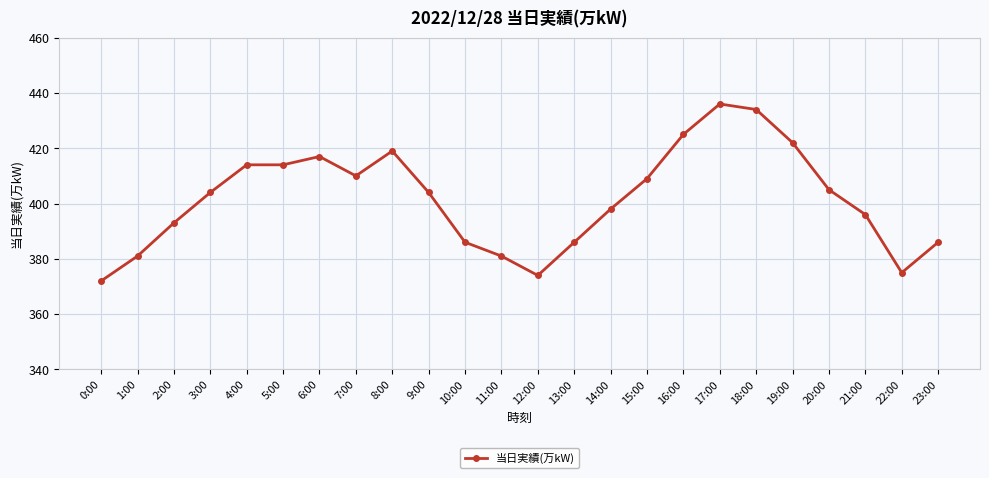

What is the difference between the maximum and minimum values?

64